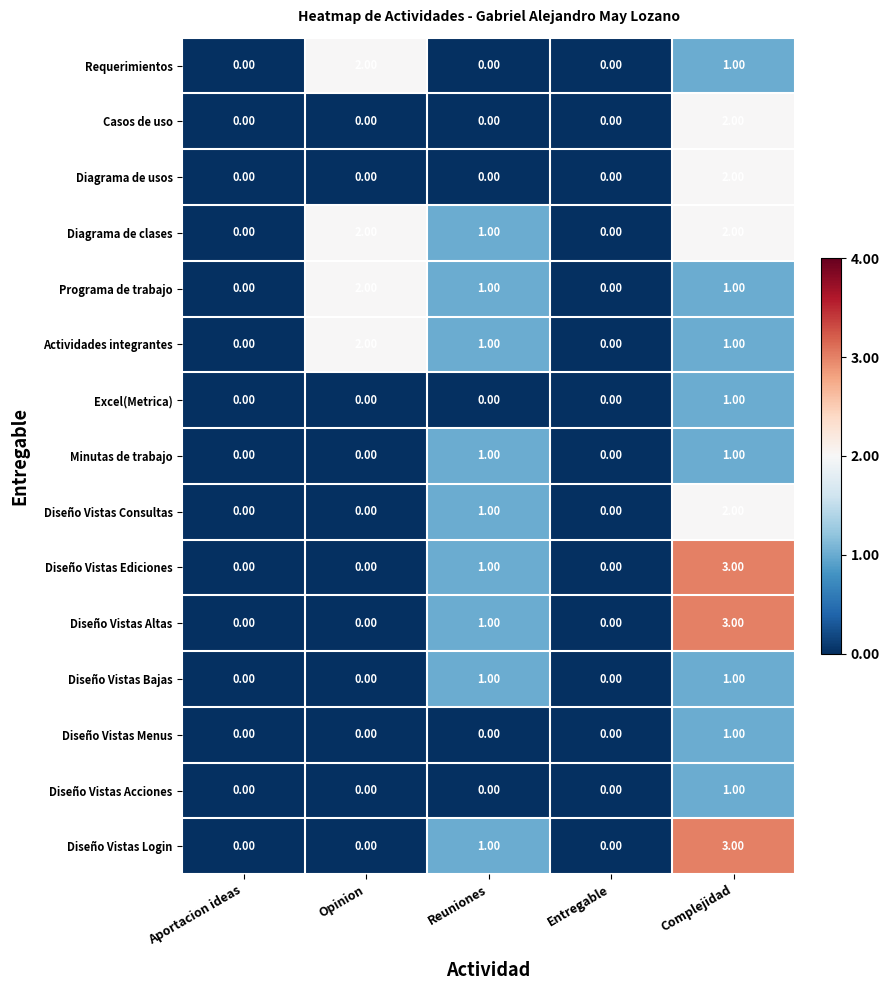

Which series has the largest total across all categories?

Diagrama de clases